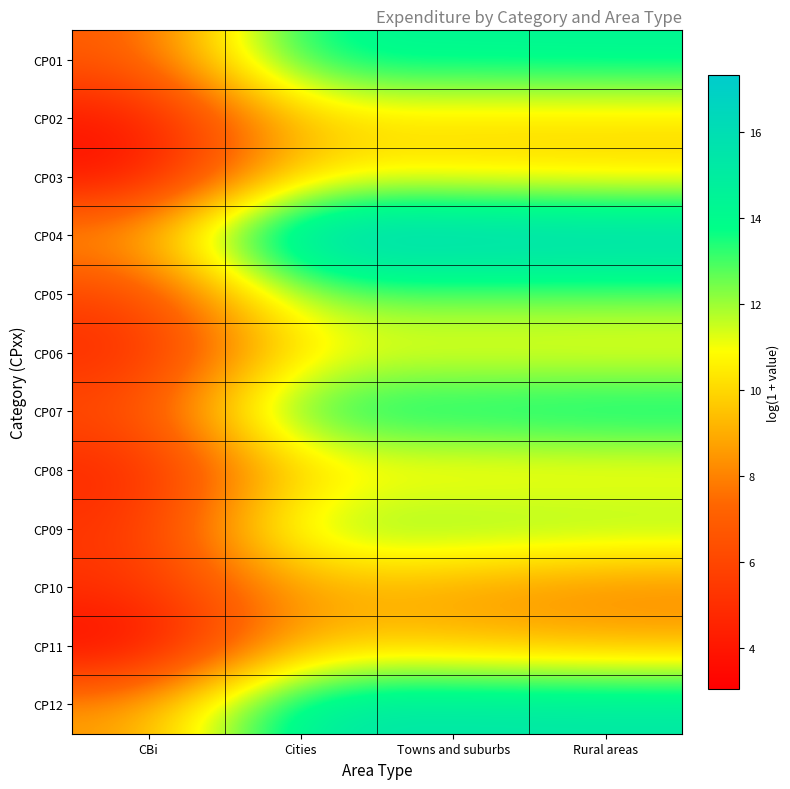

Reading left to right, extract all data points from this chart.

CP01: CBi=6.8	Cities=14.3	Towns and suburbs=14.3	Rural areas=14.4
CP02: CBi=3.9	Cities=9.9	Towns and suburbs=9.9	Rural areas=10.0
CP03: CBi=3.6	Cities=10.4	Towns and suburbs=10.4	Rural areas=10.1
CP04: CBi=8.6	Cities=17.3	Towns and suburbs=17.2	Rural areas=17.0
CP05: CBi=5.8	Cities=12.4	Towns and suburbs=12.6	Rural areas=12.6
CP06: CBi=4.7	Cities=10.7	Towns and suburbs=10.8	Rural areas=10.6
CP07: CBi=6.2	Cities=14.1	Towns and suburbs=14.2	Rural areas=14.5
CP08: CBi=4.5	Cities=10.1	Towns and suburbs=10.2	Rural areas=10.4
CP09: CBi=5.2	Cities=12.5	Towns and suburbs=12.6	Rural areas=12.4
CP10: CBi=5.1	Cities=9.0	Towns and suburbs=8.6	Rural areas=7.8
CP11: CBi=3.0	Cities=9.6	Towns and suburbs=9.3	Rural areas=9.1
CP12: CBi=8.5	Cities=15.4	Towns and suburbs=15.5	Rural areas=15.4